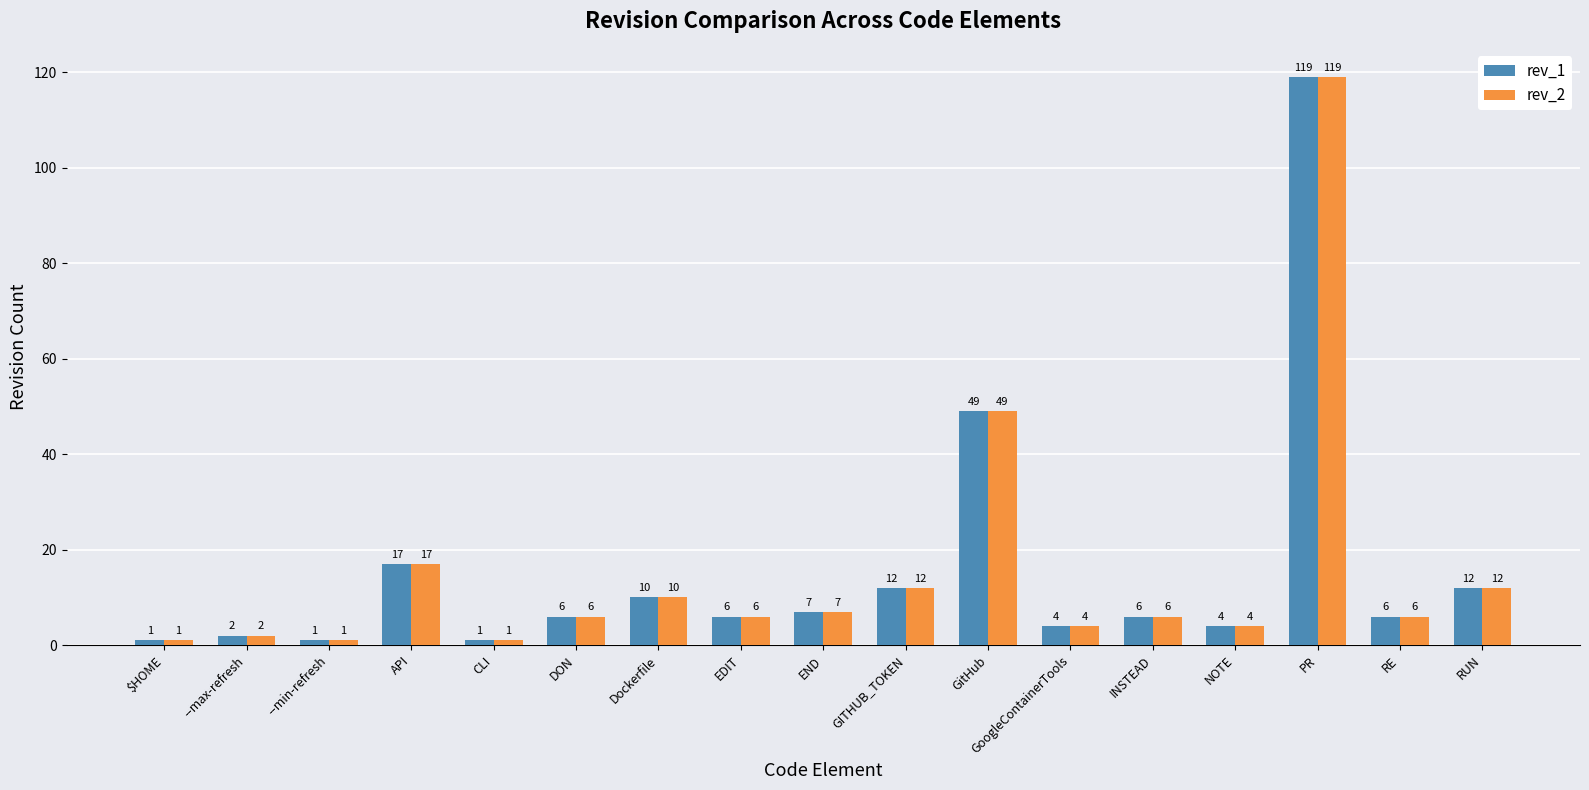

Is it true that rev_2 equals 2 at --max-refresh?

True